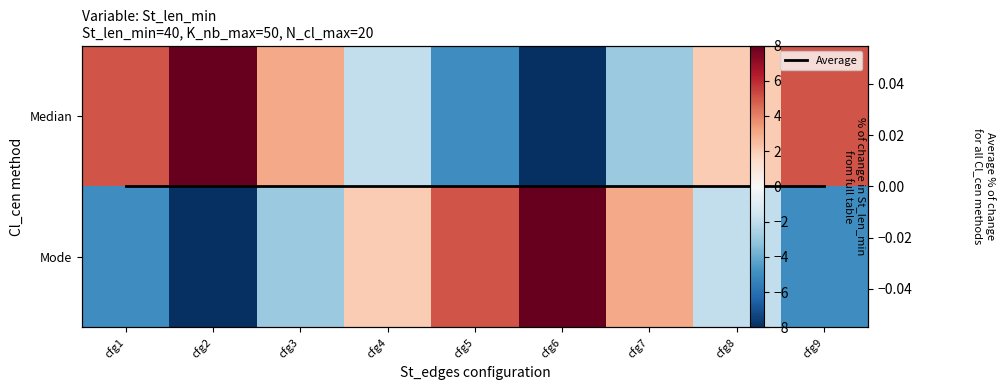

Which series has the largest range (max minus min)?

Median